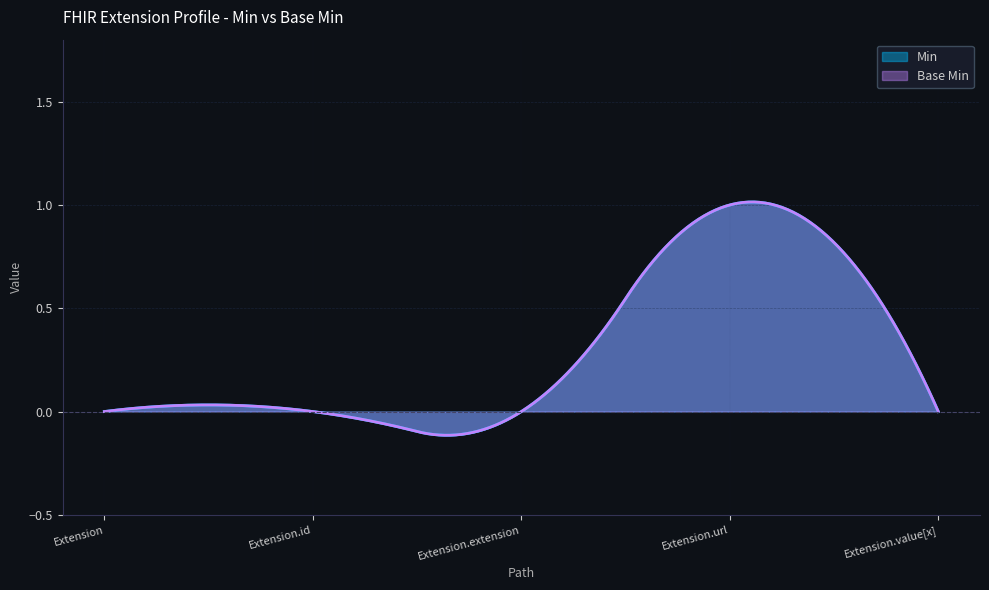

List the series in order of their peak value, lowest first.

Min, Base Min